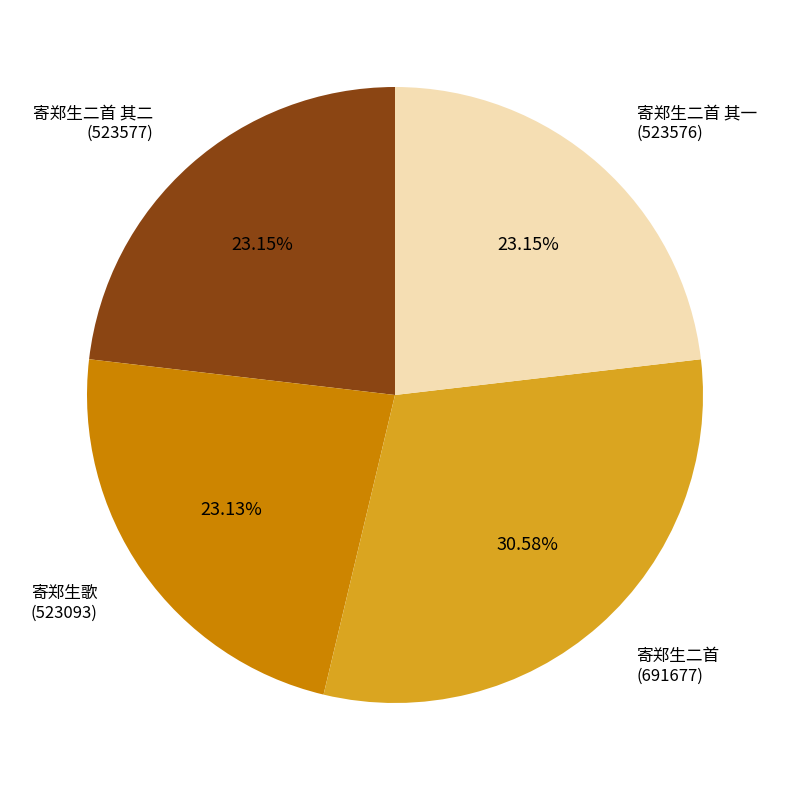

Is there any slice that represents more than half of the pie?

No